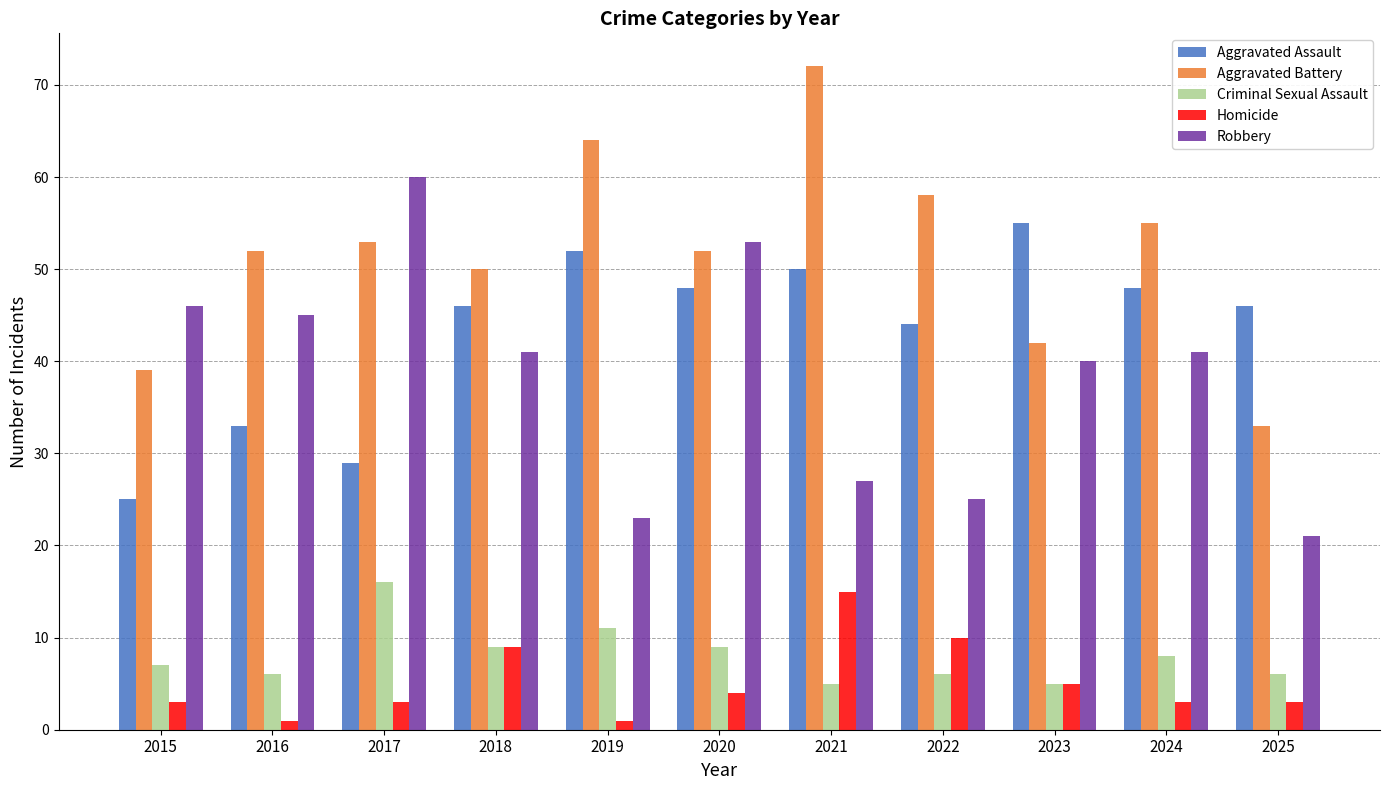

What is the sum of the Aggravated Assault values at 2023 and 2019?

107